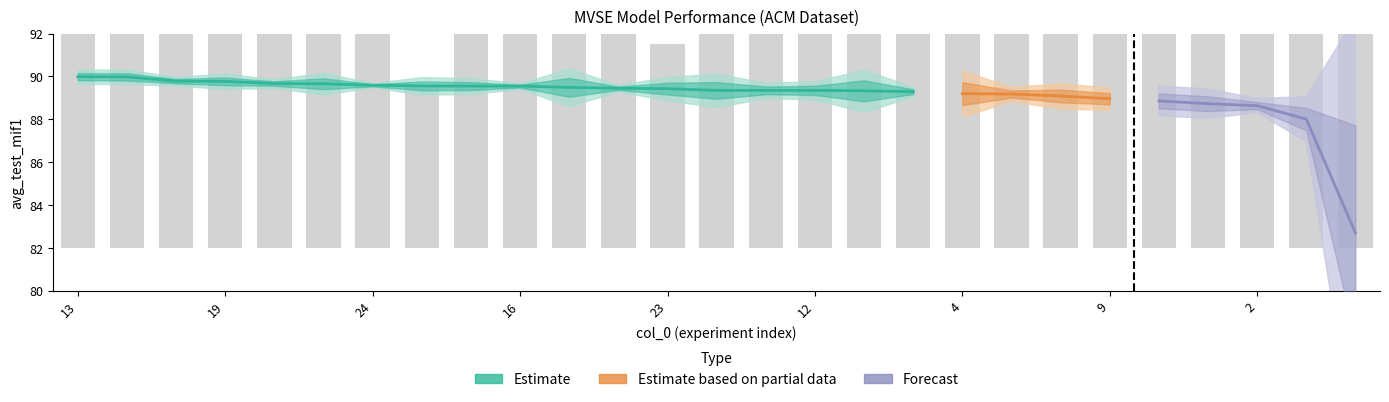

True or false: avg_test_mif1 has a value of 23.1 at 7.

False